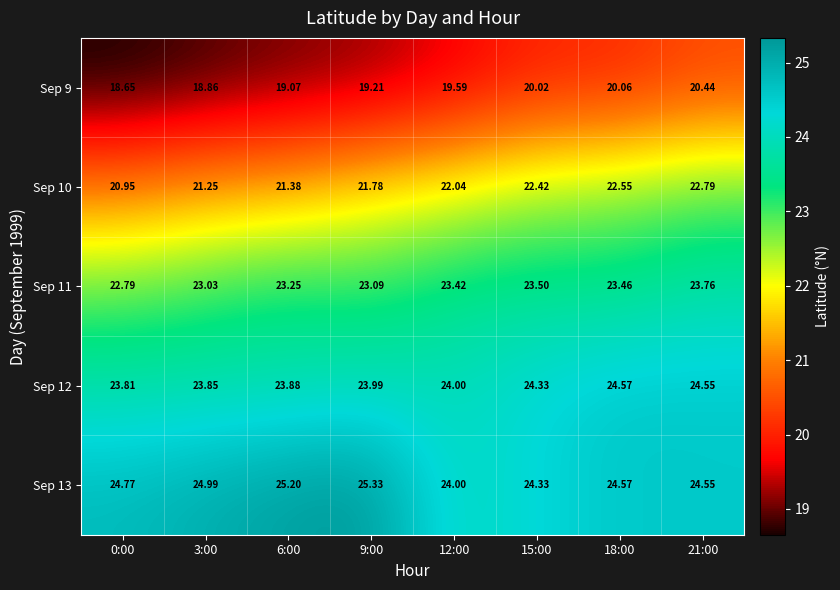

Is the value of Sep 9 at 18:00 greater than the value of Sep 10 at 6:00?

No